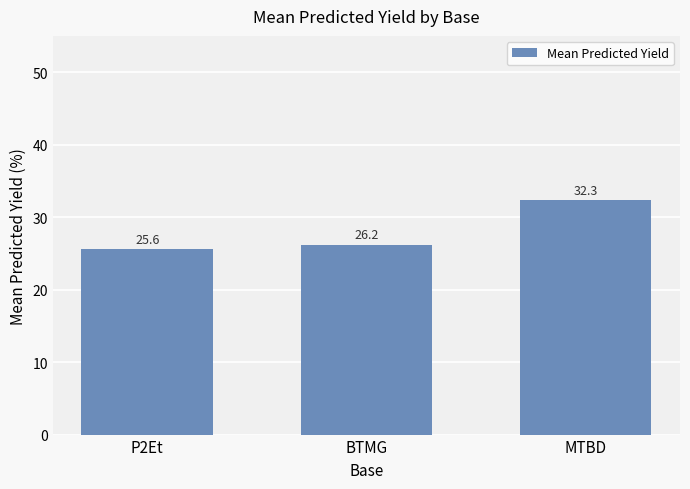

Reading left to right, extract all data points from this chart.

25.6	26.2	32.3